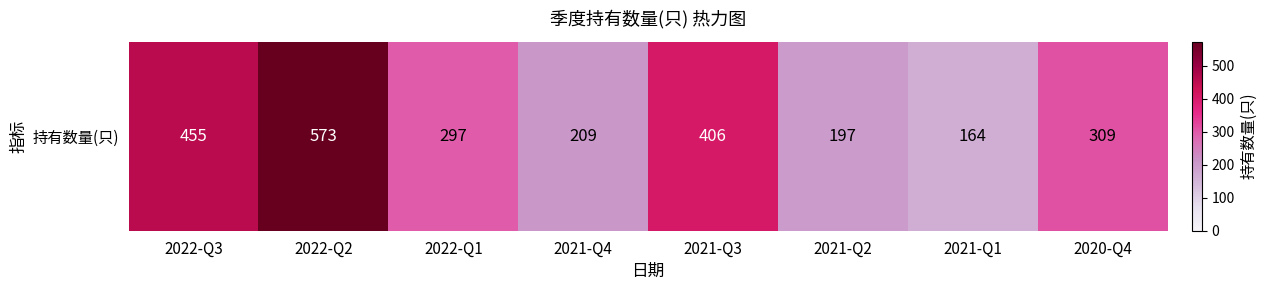

Between 2020-Q4 and 2022-Q2, which is larger?

2022-Q2